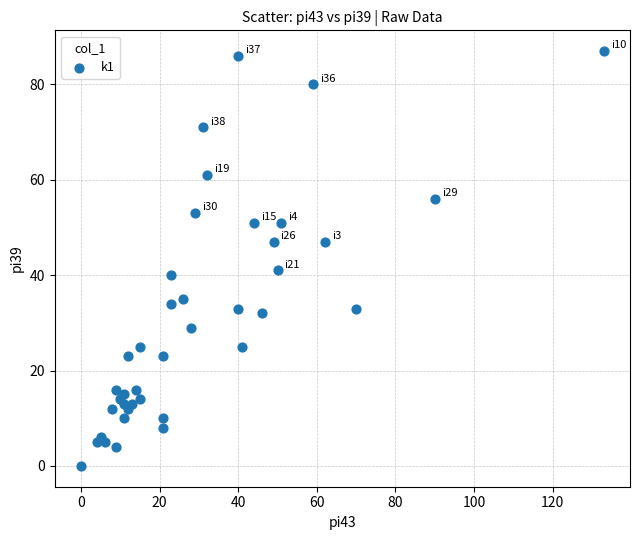

What Y value in the scatter plot is closest to 43?

41